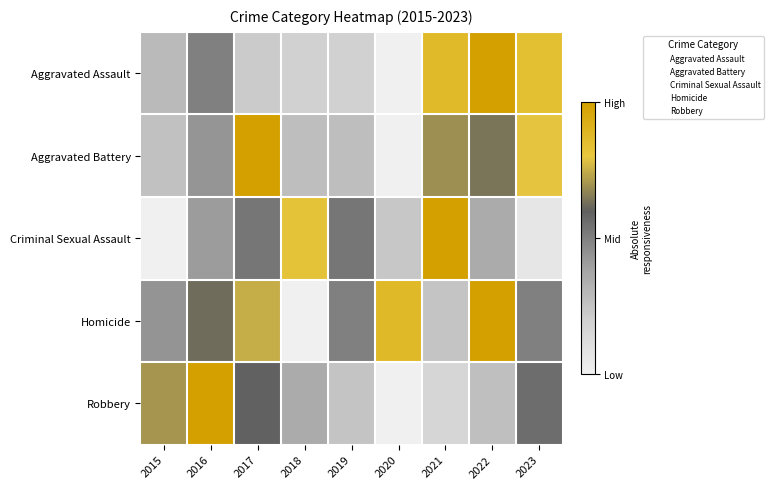

Which series changed the most between 2017 and 2022?

Aggravated Assault